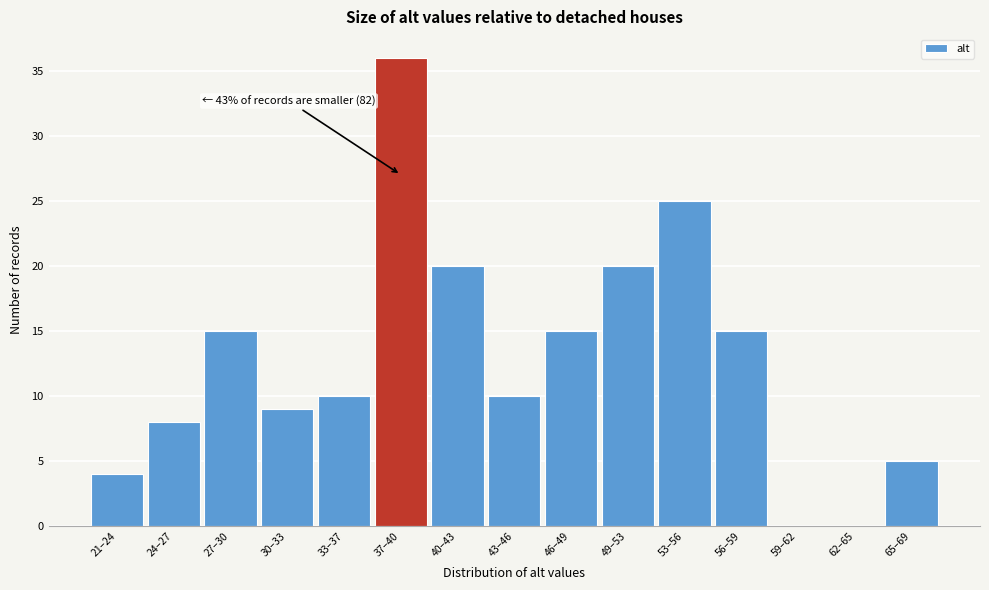

Reading left to right, transcribe all the data shown in this chart.

21–24=4	24–27=8	27–30=15	30–33=9	33–37=10	37–40=36	40–43=20	43–46=10	46–49=15	49–53=20	53–56=25	56–59=15	59–62=0	62–65=0	65–69=5